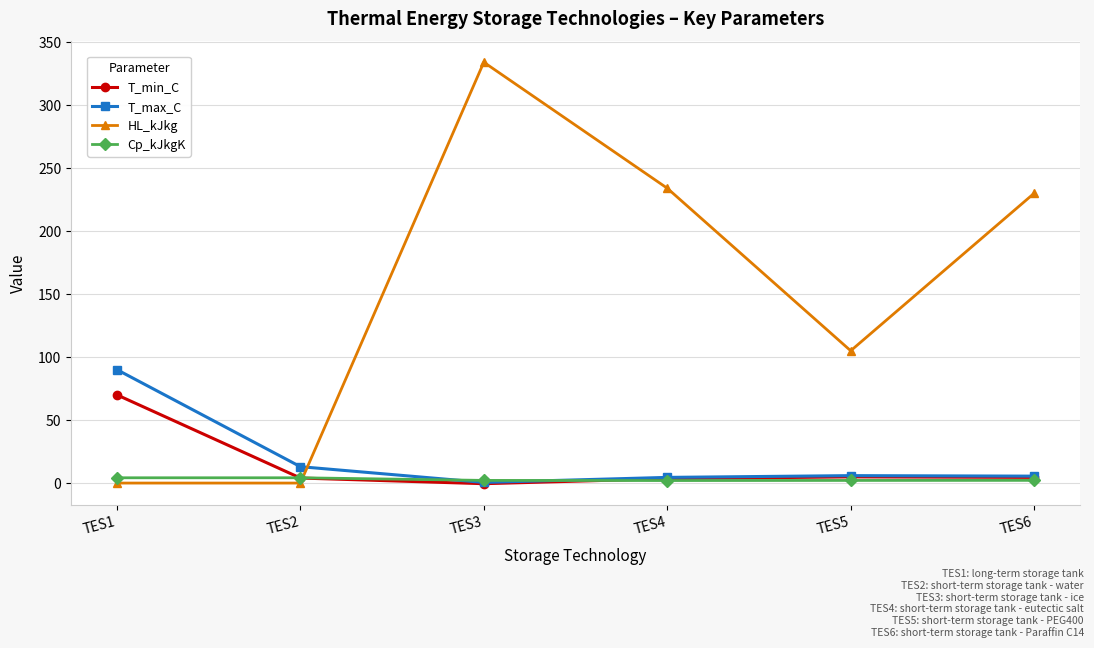

Read the Cp_kJkgK value at TES4.

2.0